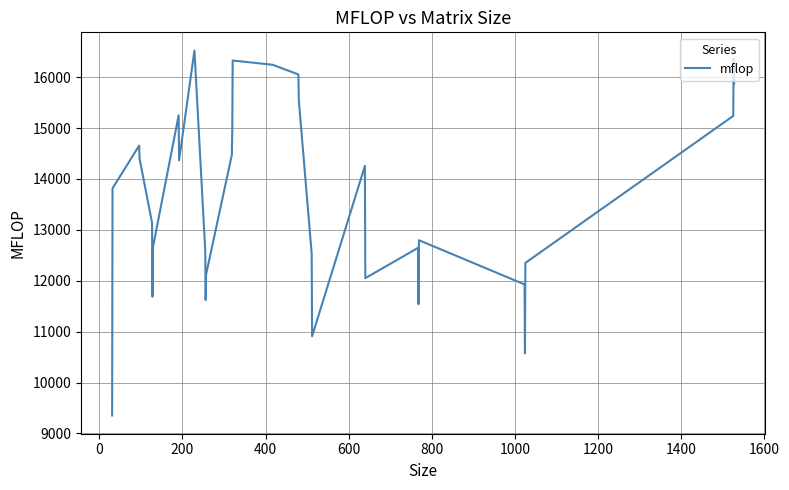

What is the difference between the maximum and minimum values?

7171.2